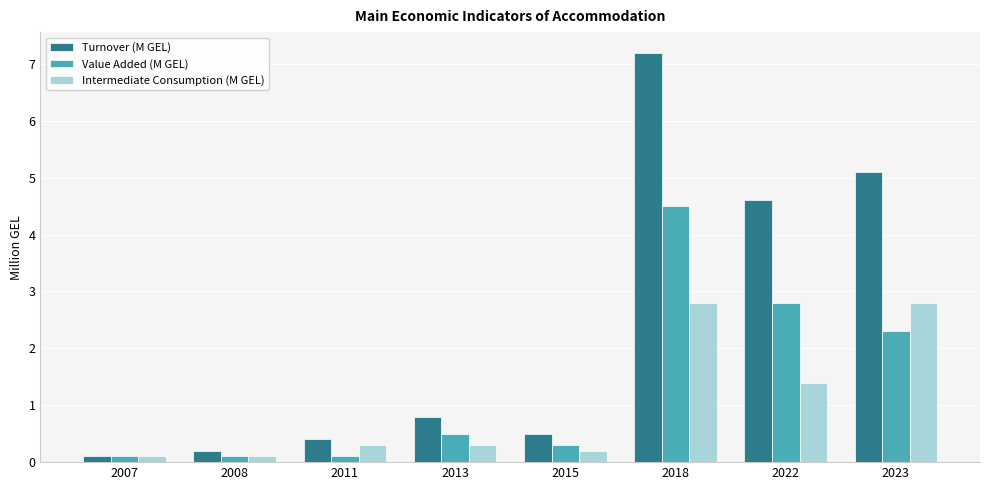

Where is Turnover (M GEL) nearest to the value 3?

2022